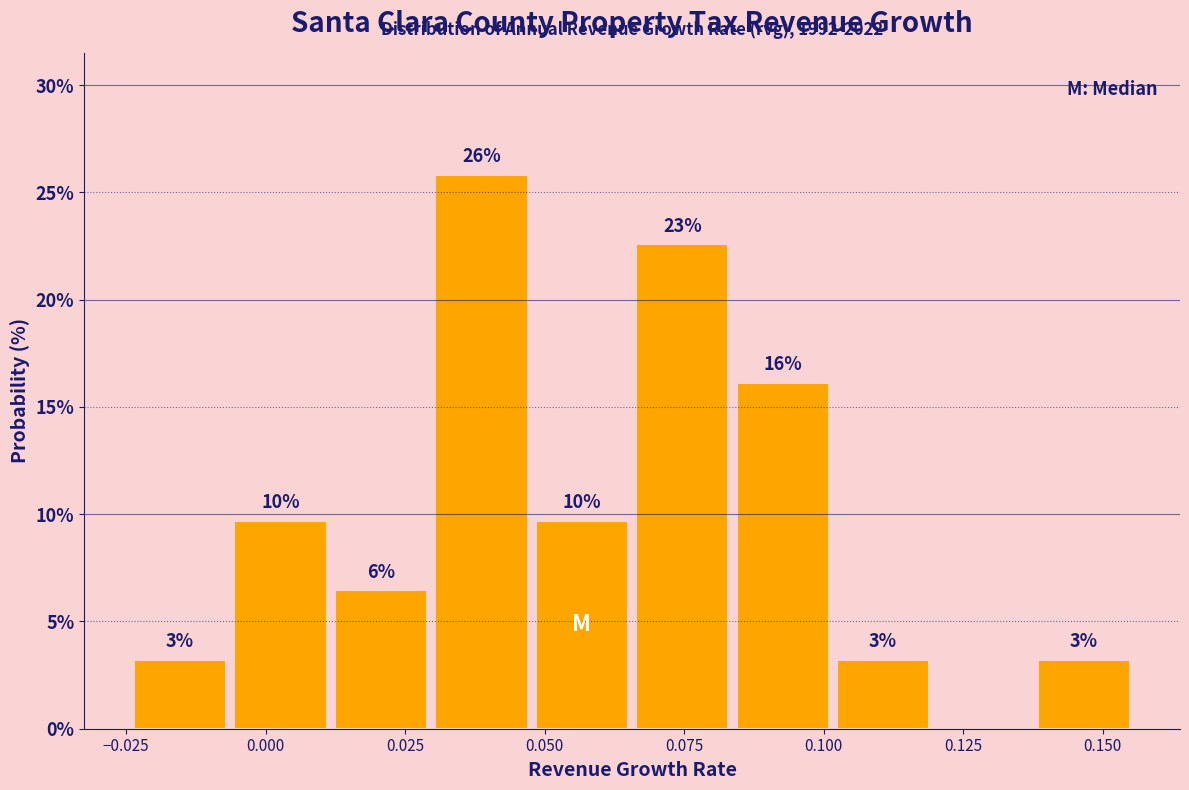

Around what value on the x-axis is the tallest bar? Give the approximate position of its centre, as read against the axis.

0.040